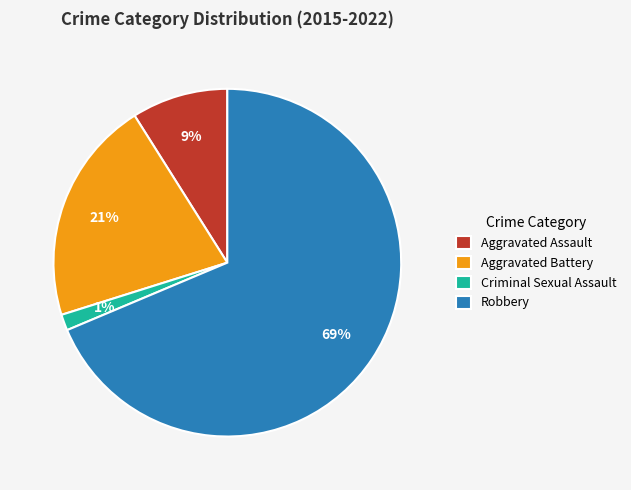

Which category has the biggest portion of the pie?

Robbery